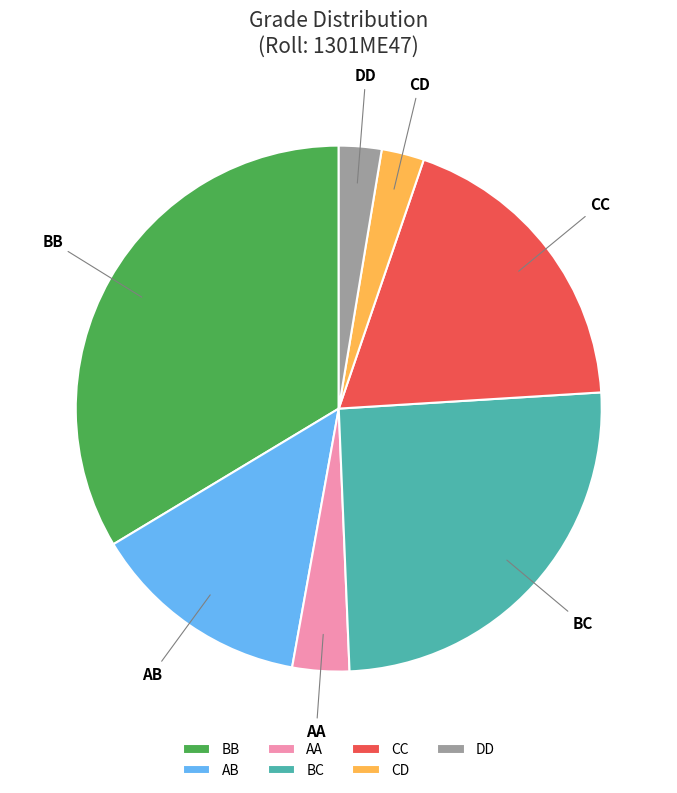

What is the ratio of the value at AA to the value at AB?

0.3